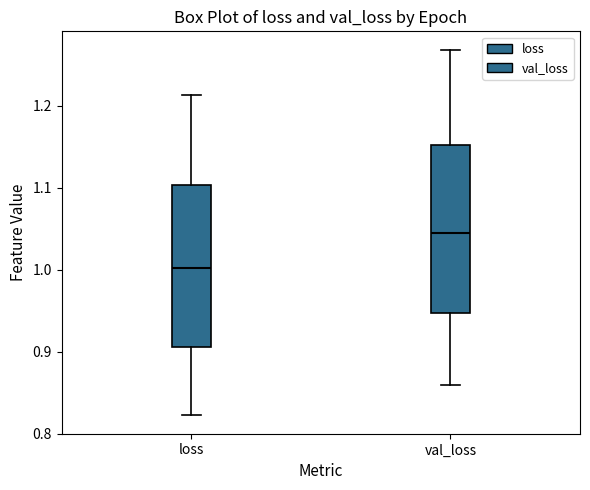

Reading left to right, read every box against the y-axis: the position of its median line, the range the box covers, and the ends of its whiskers. The values are not printed on the chart, so give them approximately, as read against the axis.

loss: median 1.00, box 0.91 to 1.10, whiskers 0.82 to 1.21
val_loss: median 1.04, box 0.95 to 1.15, whiskers 0.86 to 1.27